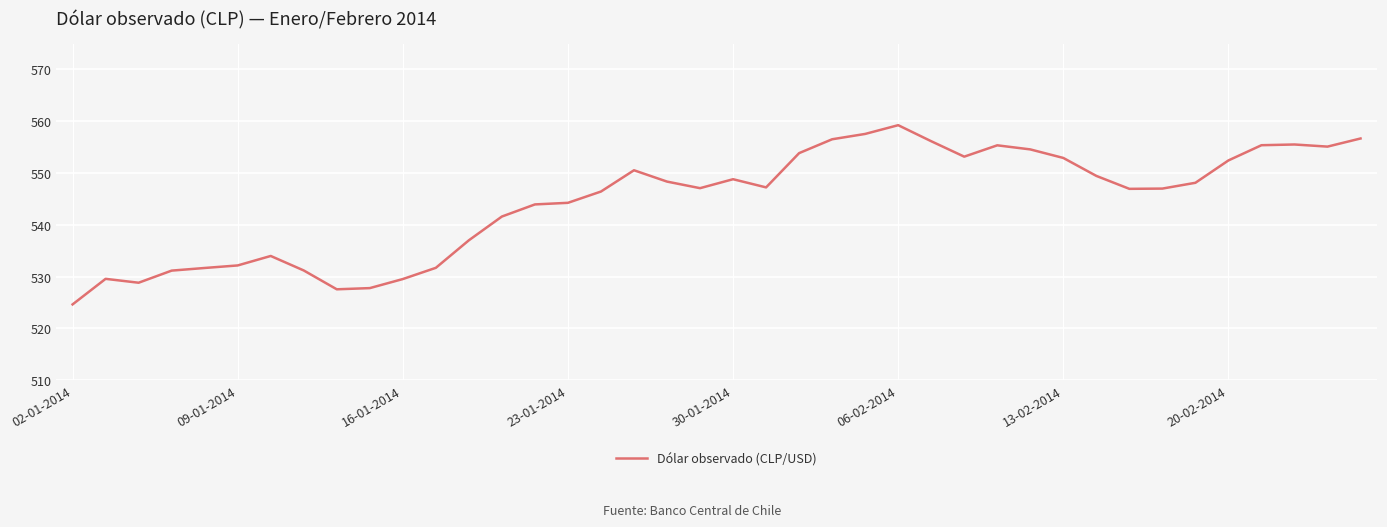

What is the greatest value displayed?

559.2